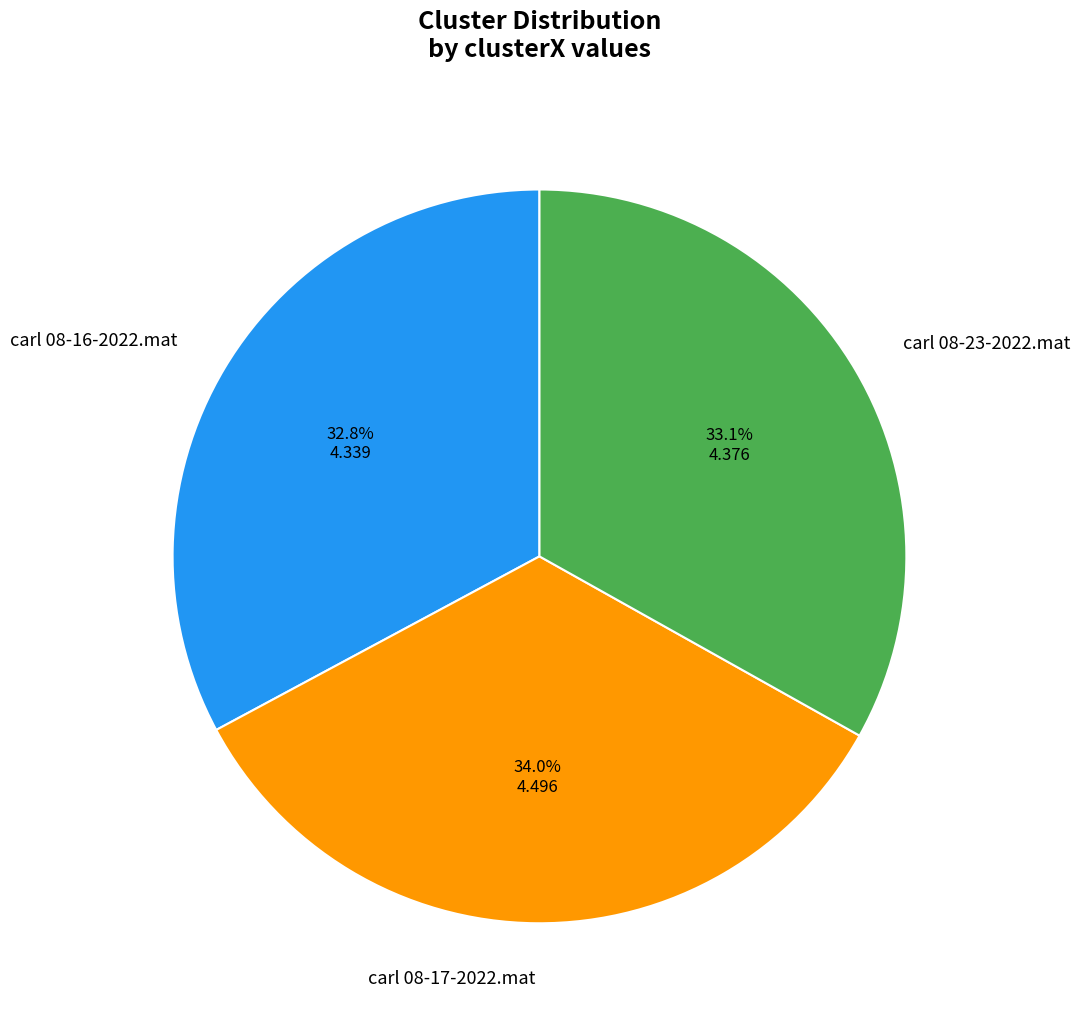

How many slices are in this pie chart?

3